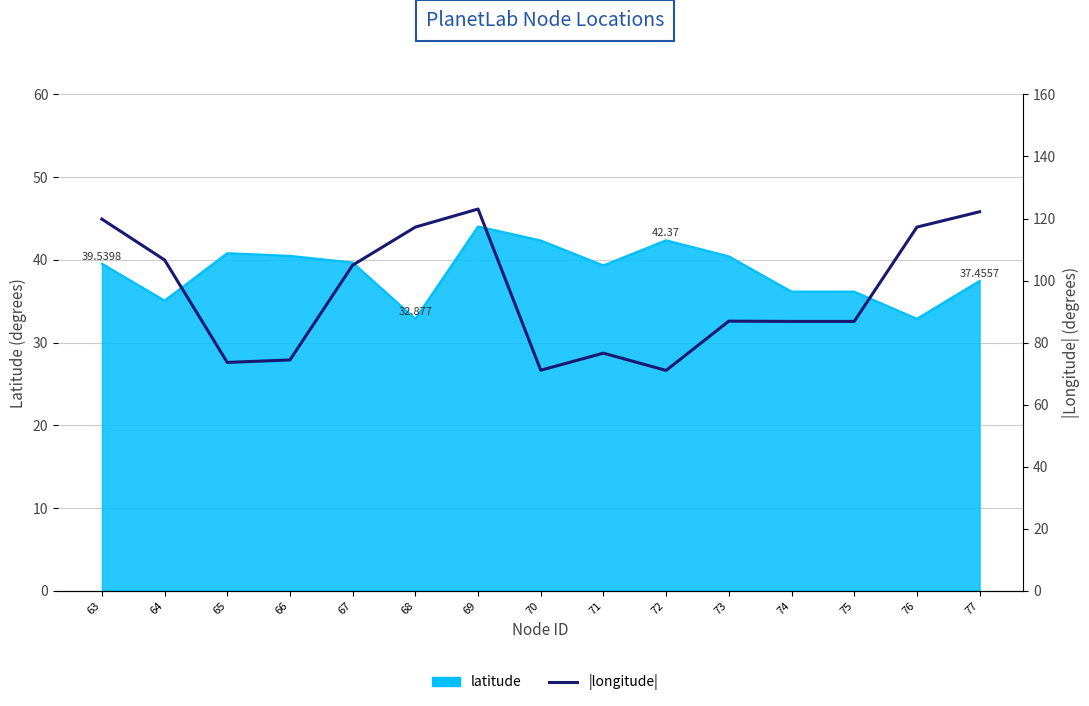

How many interior local peaks (higher than both neighbors) does the data have?

3